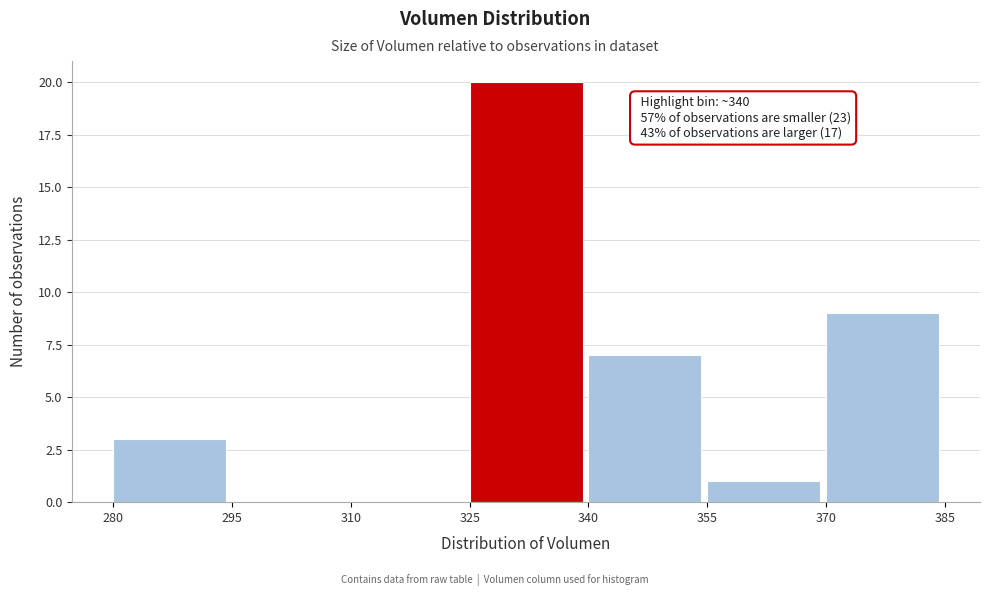

Which range on the x-axis has the tallest bar?

325 to 340